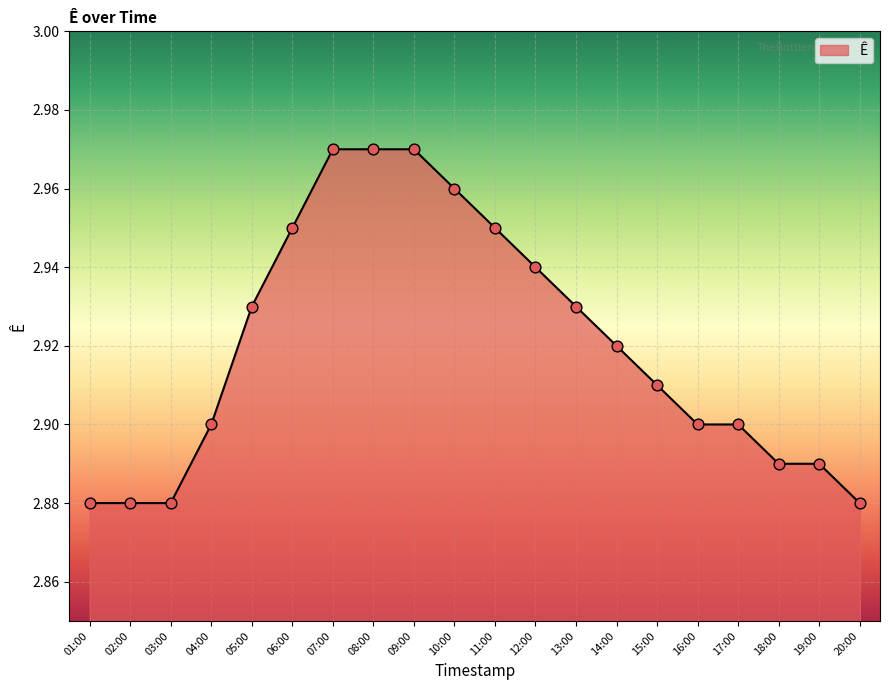

Which has a higher value, 05:00 or 20:00?

05:00